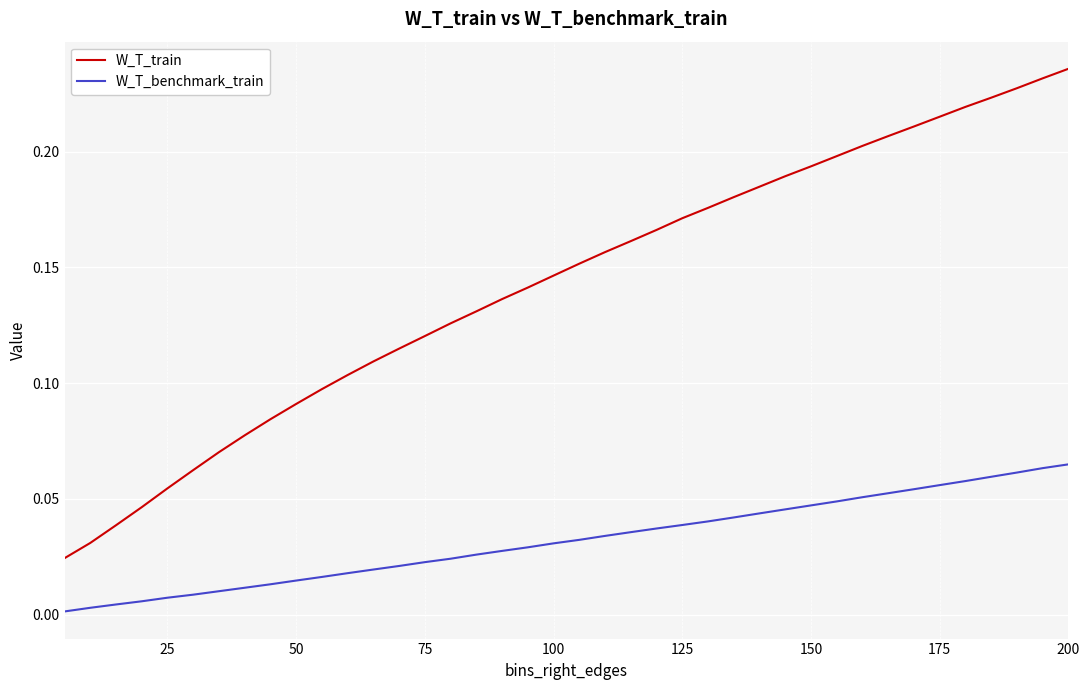

List the series in order of their peak value, lowest first.

W_T_benchmark_train, W_T_train